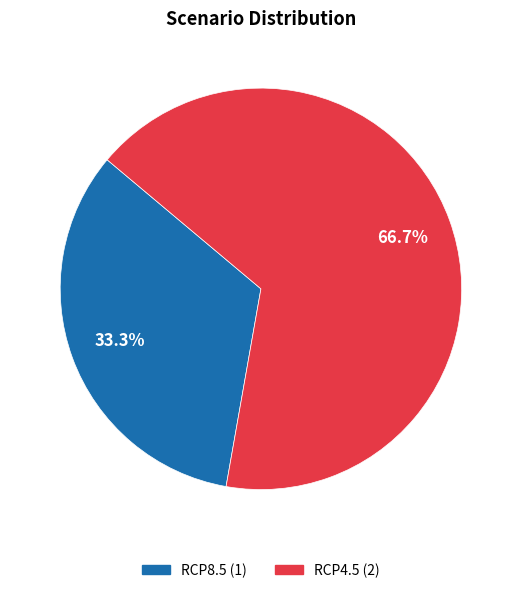

What percentage is the RCP8.5 slice, to the nearest percent?

33%